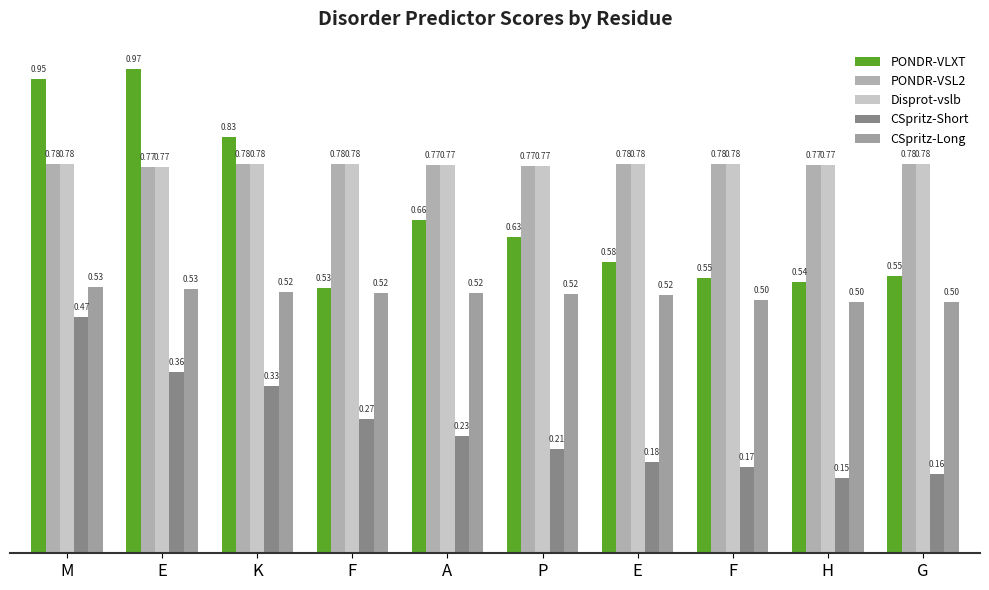

Is it true that Disprot-vslb equals 0.3 at M?

False